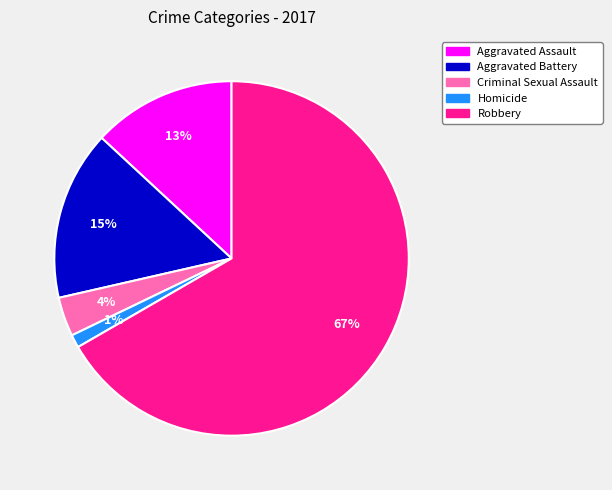

To the nearest percent, what portion does Aggravated Battery represent?

15%